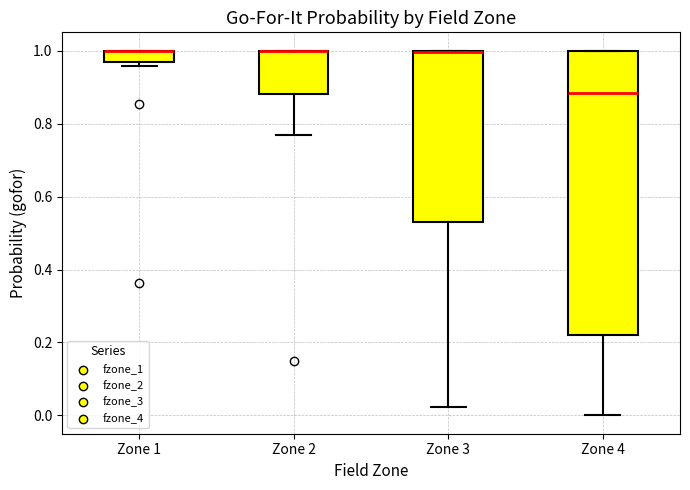

Comparing the boxes themselves (not the whiskers), which one is the tallest?

Zone 4